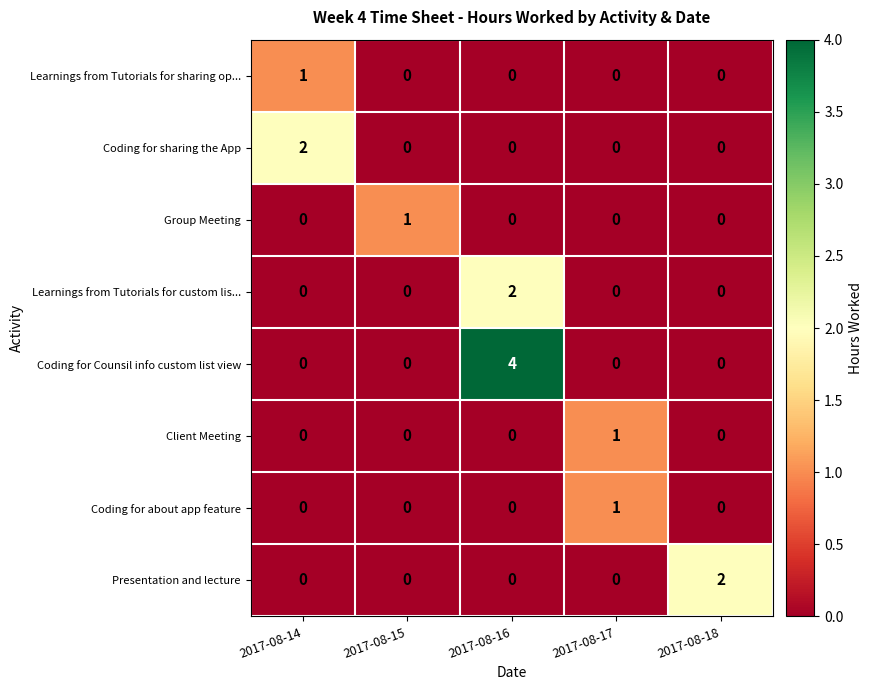

Which series changed the most between 2017-08-14 and 2017-08-16?

Coding for Counsil info custom list view